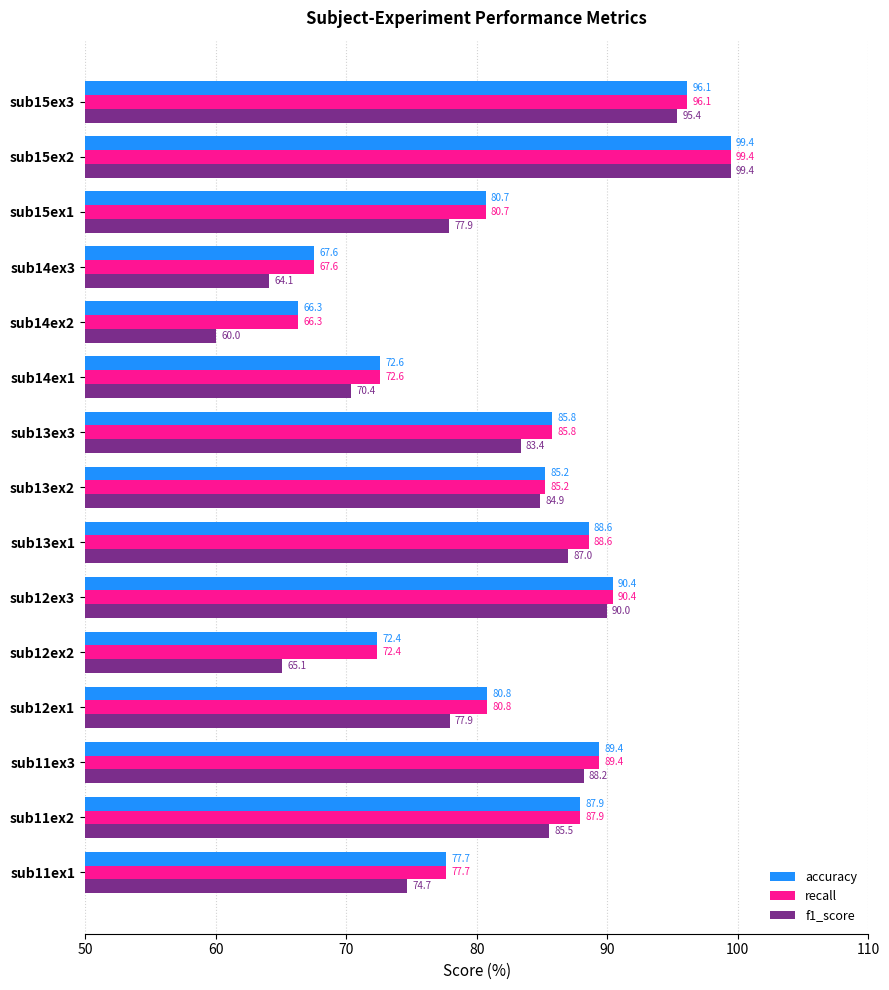

Is it true that f1_score equals 102.8 at sub14ex3?

False